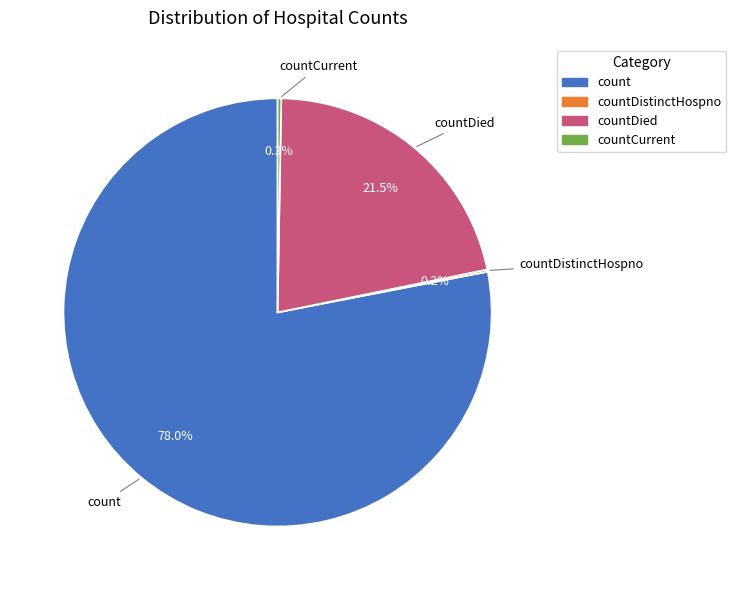

Is there any slice that represents more than half of the pie?

Yes